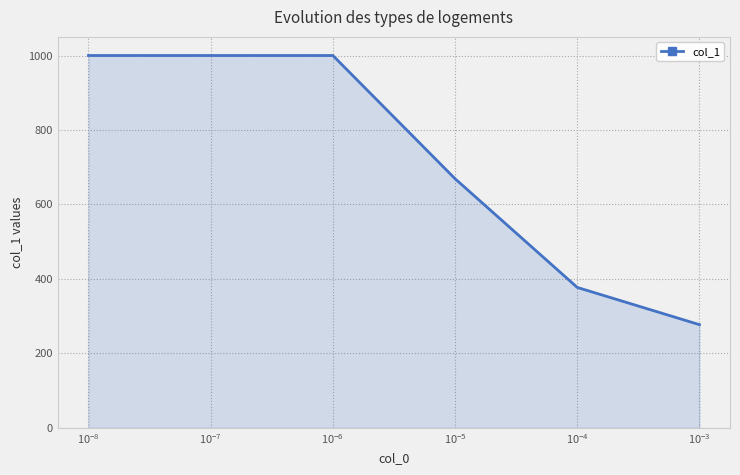

True or false: the data has more than 2 interior local peaks.

False